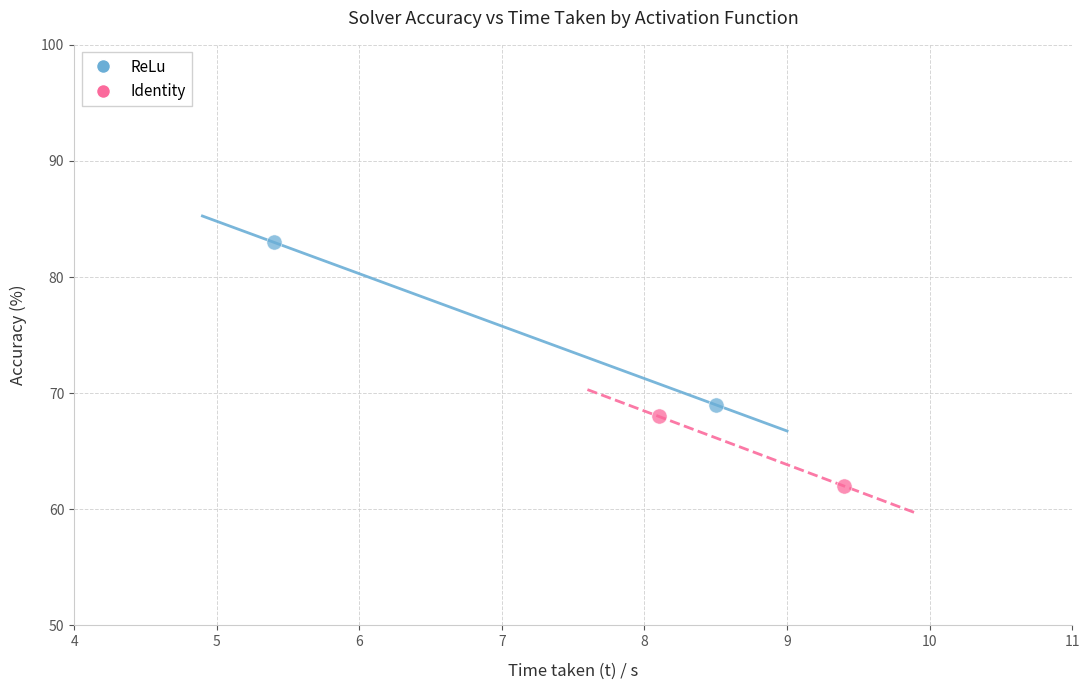

What are all the series names shown in the legend?

ReLu, Identity